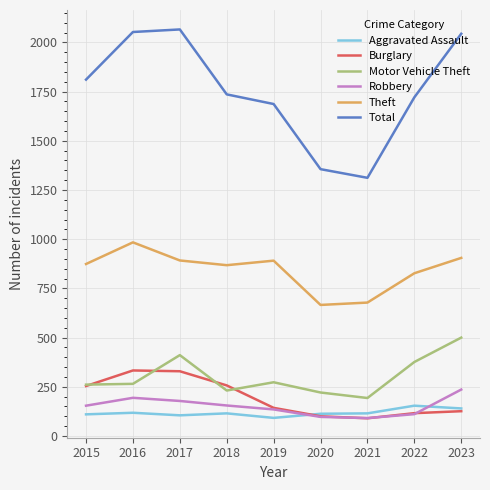

What is the difference between the highest and lowest values at 2015?

1701